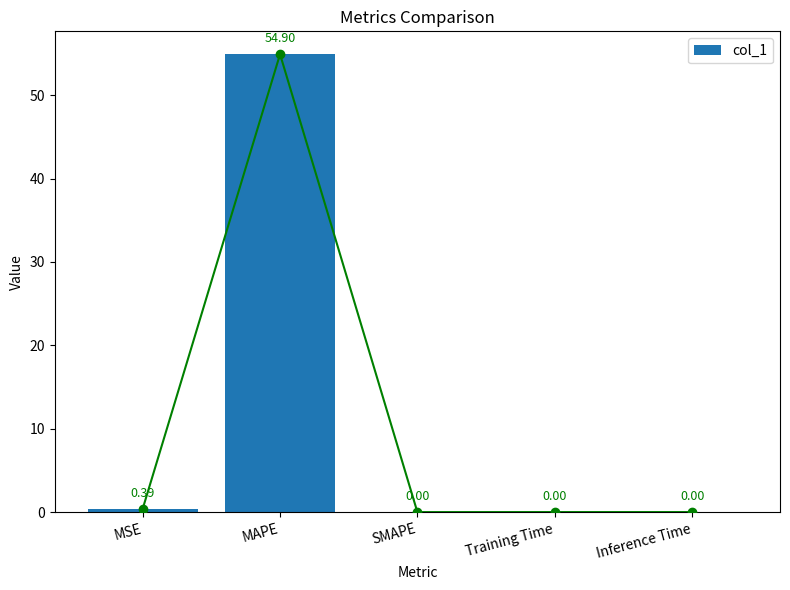

How many series are shown in this chart?

1